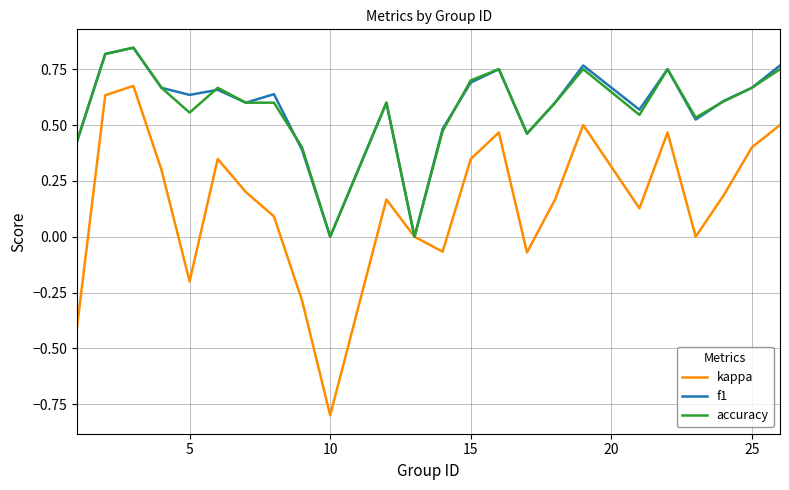

What is the minimum value shown in the chart?

-0.8